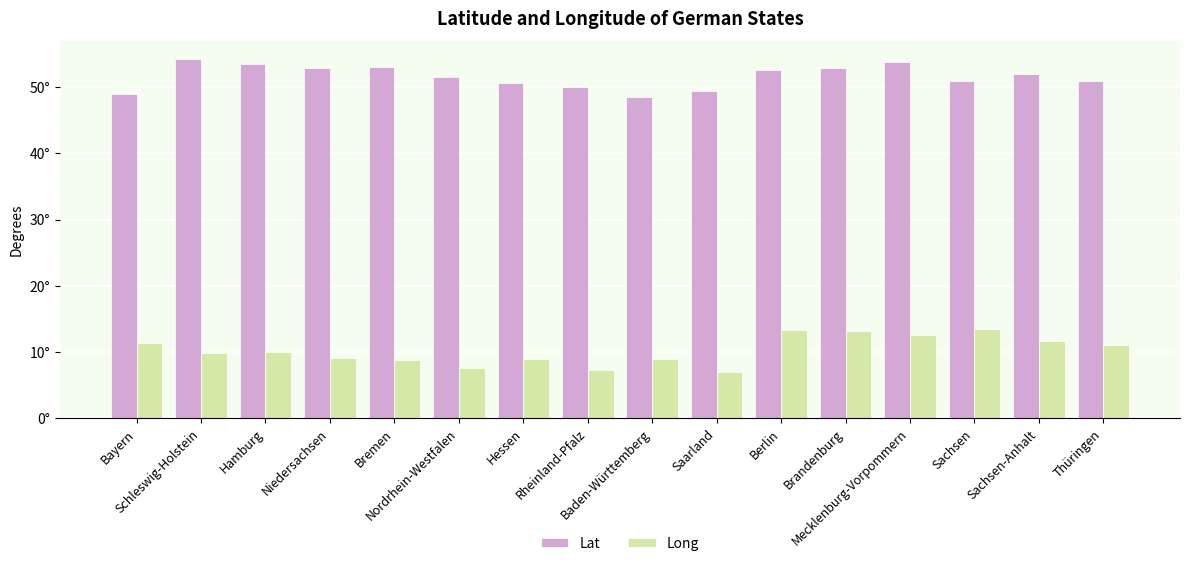

The Lat series shows 83.2 at Niedersachsen. True or false?

False